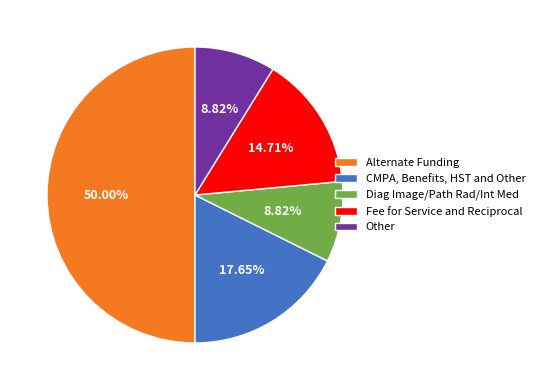

How many segments does this pie chart have?

5